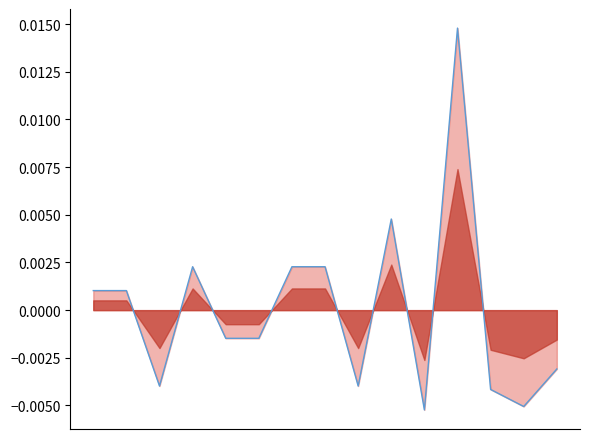

True or false: the data shows -0.0 at 10.

False